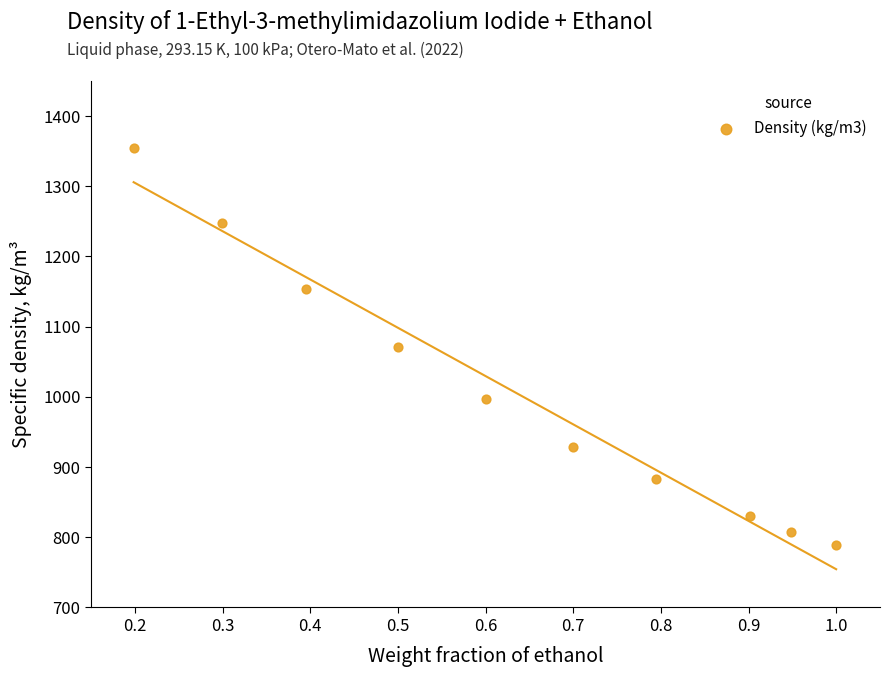

What is the average Y value?

1006